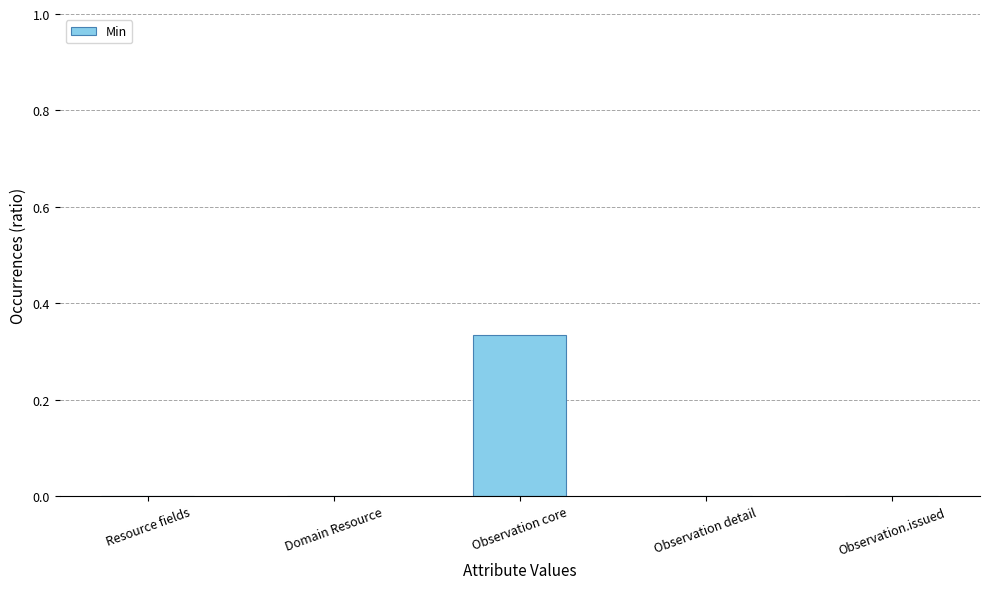

Count the number of data series in this chart.

1